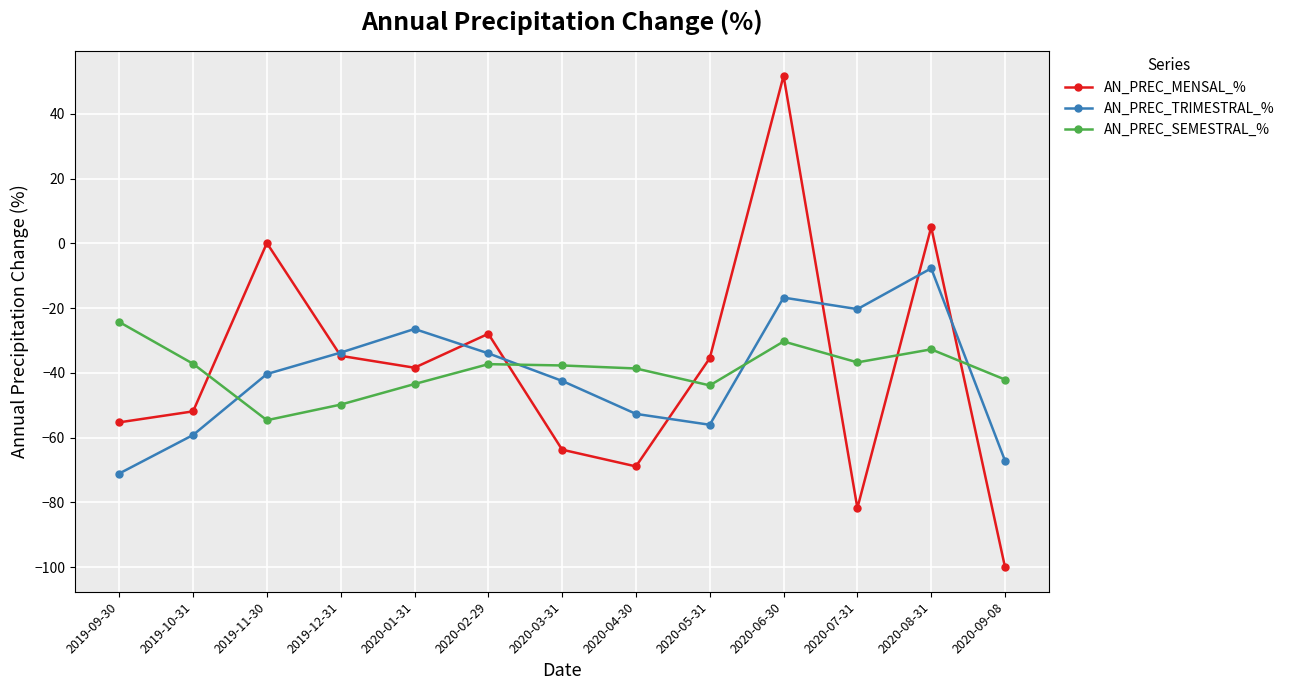

What is the sum of all AN_PREC_TRIMESTRAL_% values?

-527.7